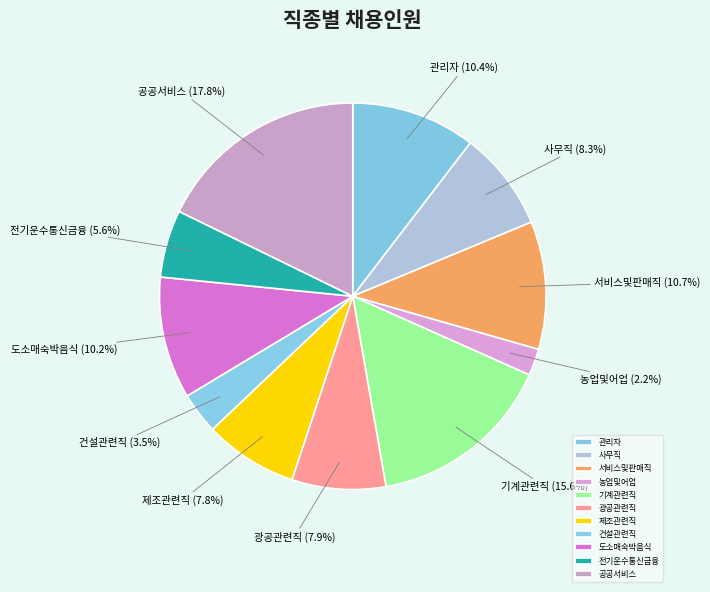

How many segments does this pie chart have?

11